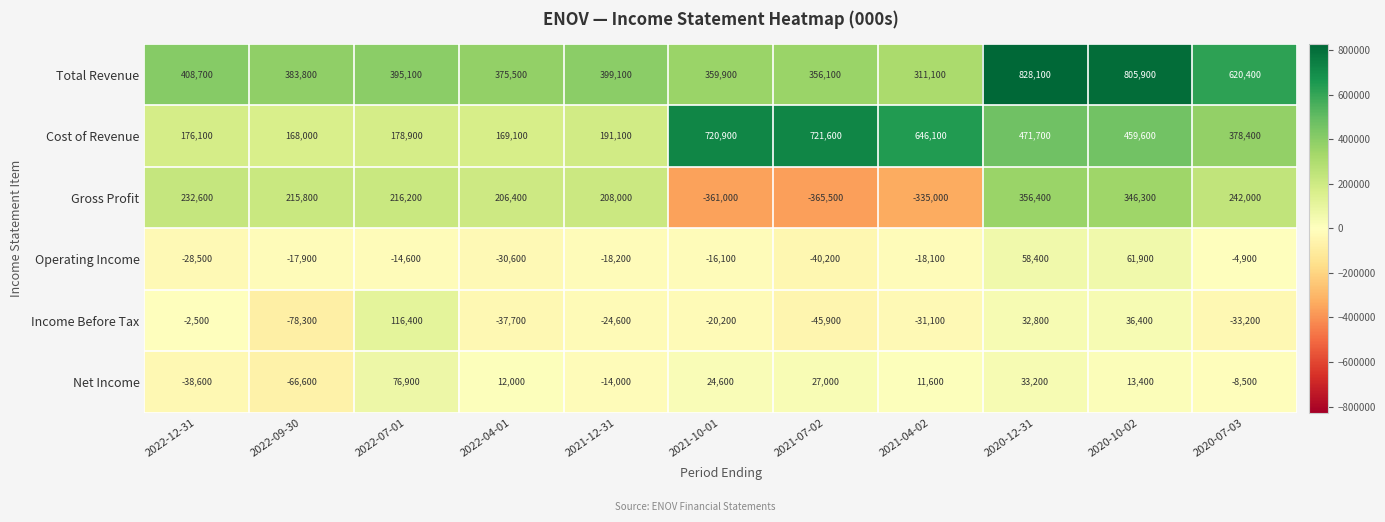

Is it true that Gross Profit equals -174782 at 2021-07-02?

False